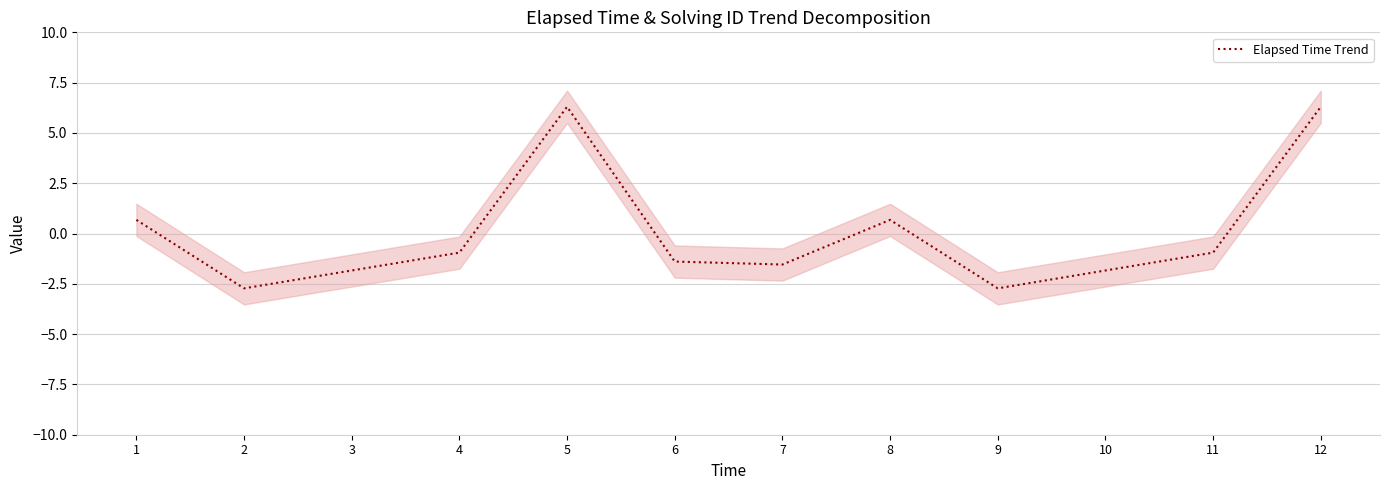

The chart shows a value of -1.0 at 7. True or false?

False